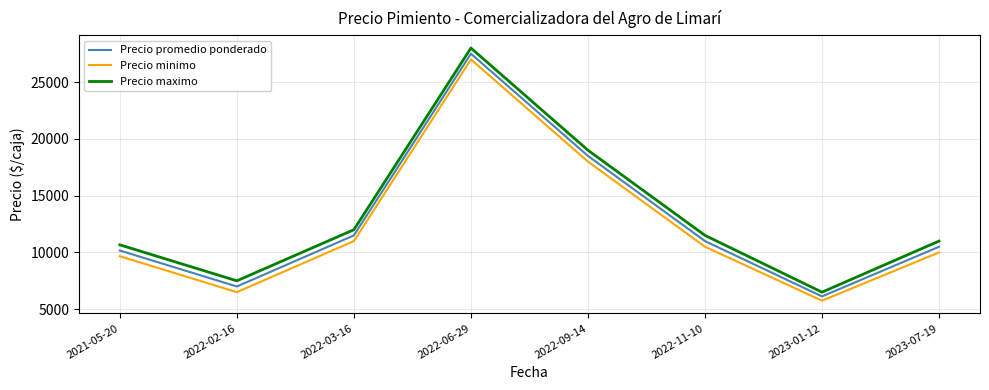

List the series in order of their peak value, lowest first.

Precio minimo, Precio promedio ponderado, Precio maximo